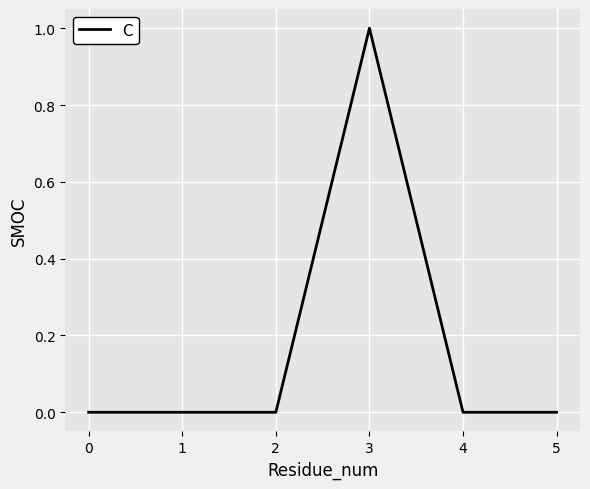

Reading left to right, what are all the values shown in this chart?

0	0	0	1	0	0